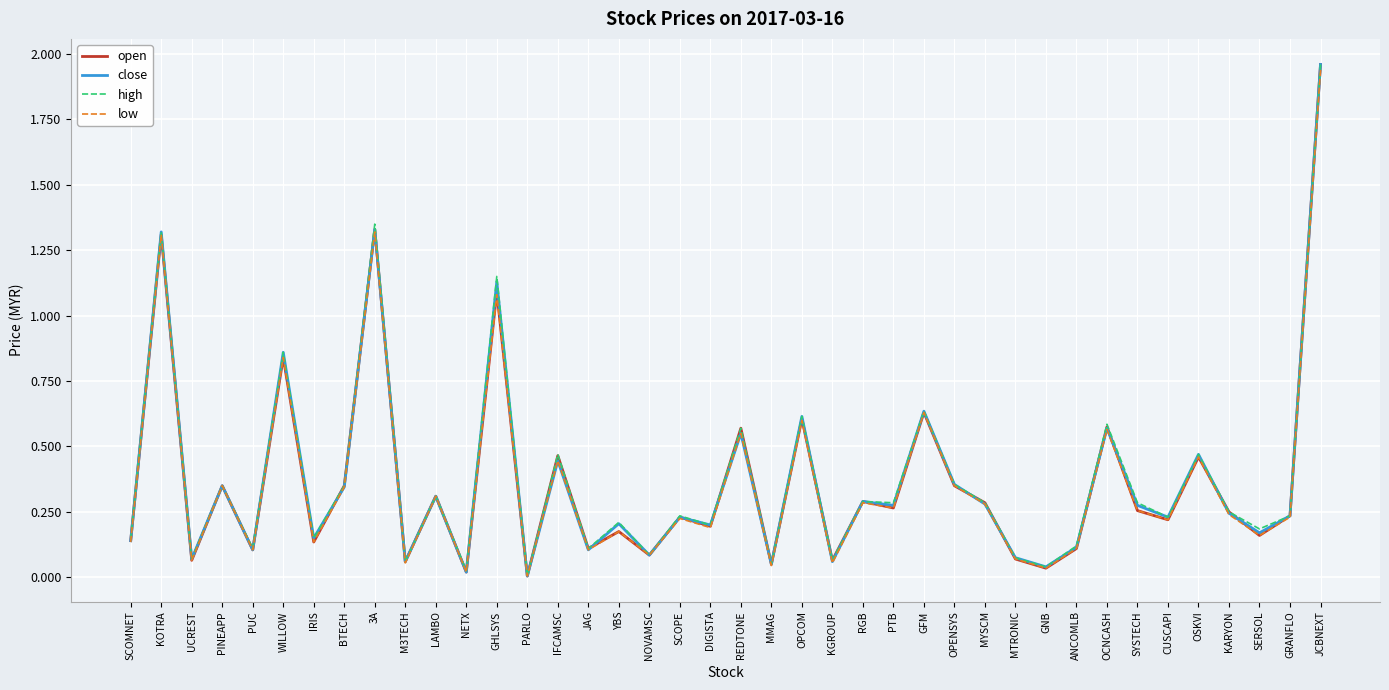

Is the value of open at PTB greater than the value of low at YBS?

Yes